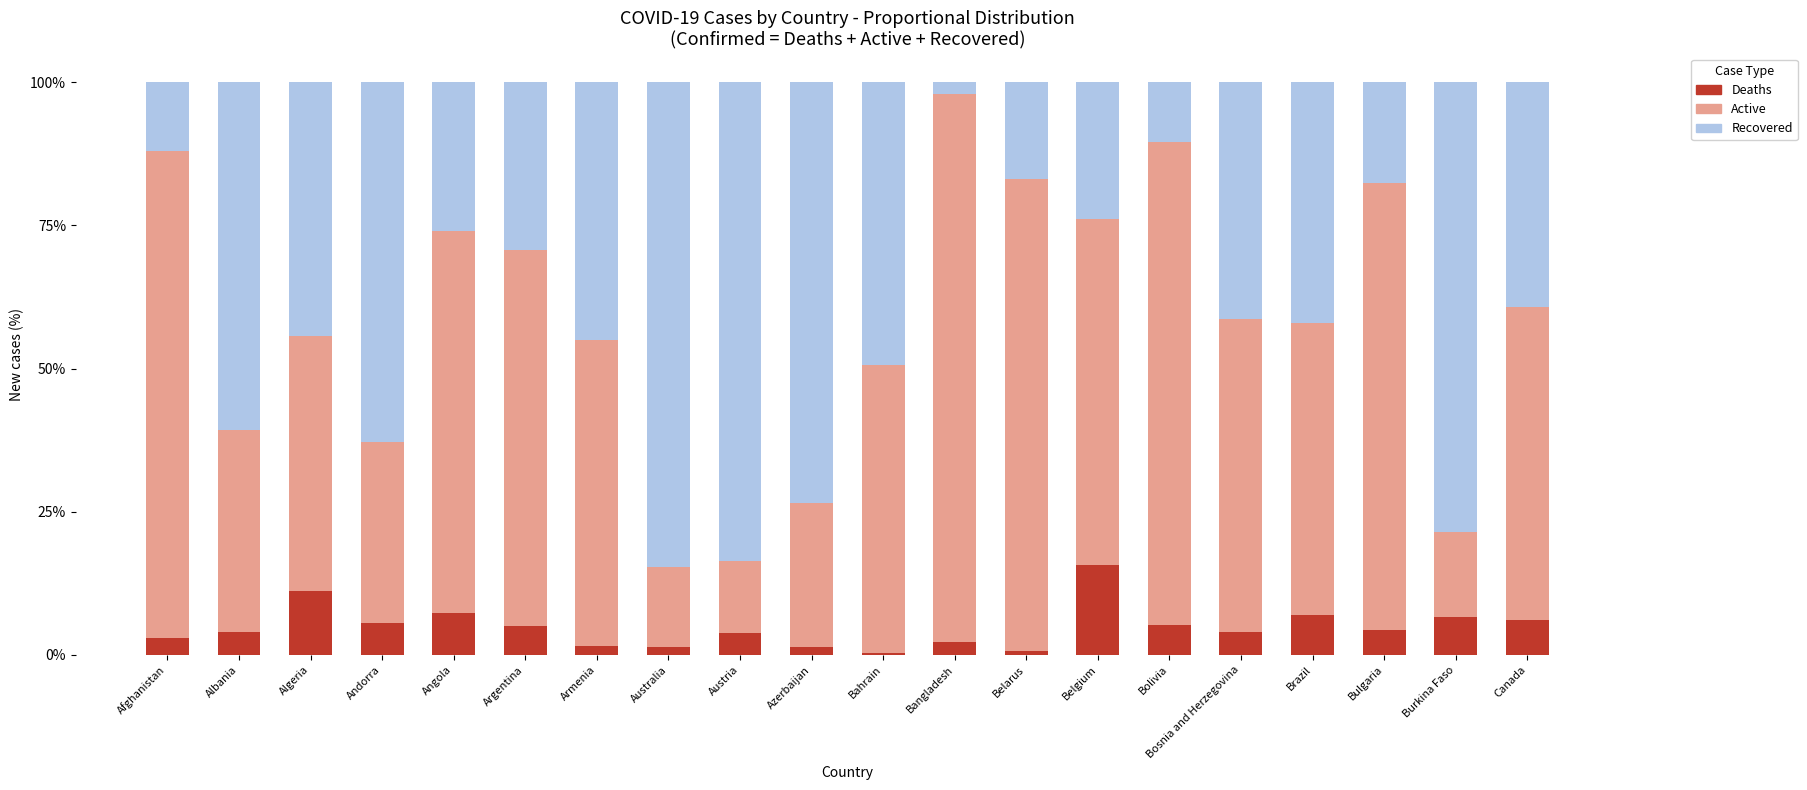

What is the total value across all series at Algeria?

100.0